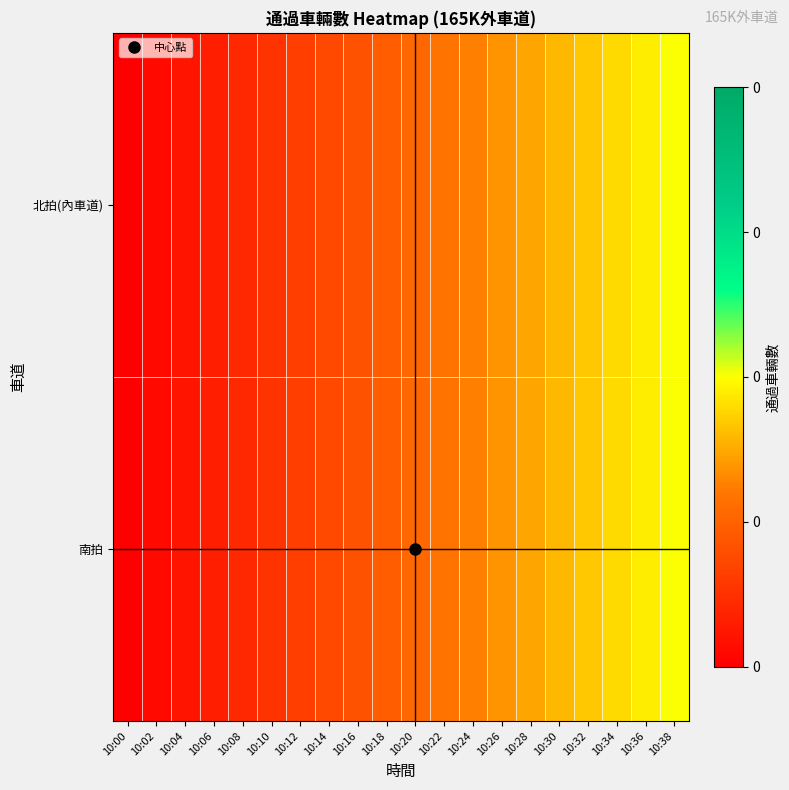

How many series are shown in this chart?

2